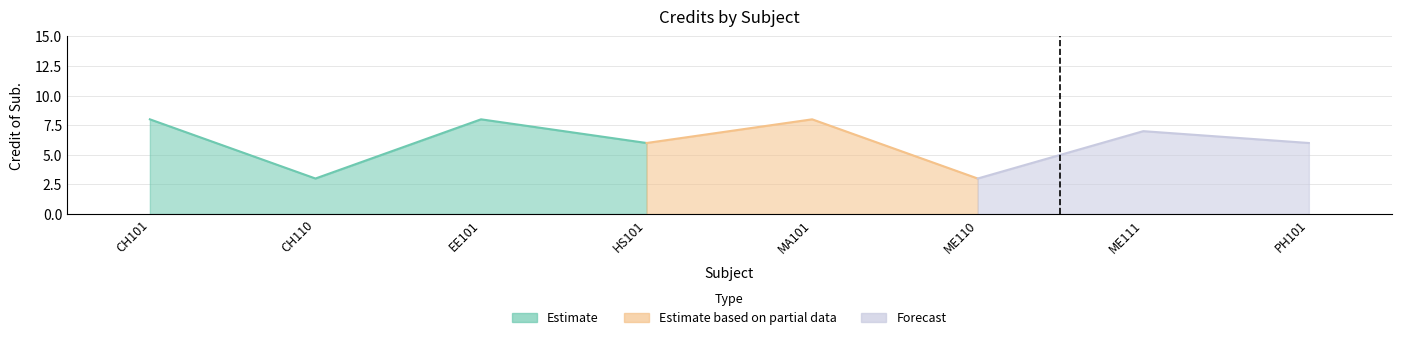

Count the values in the range 6 to 8.

6